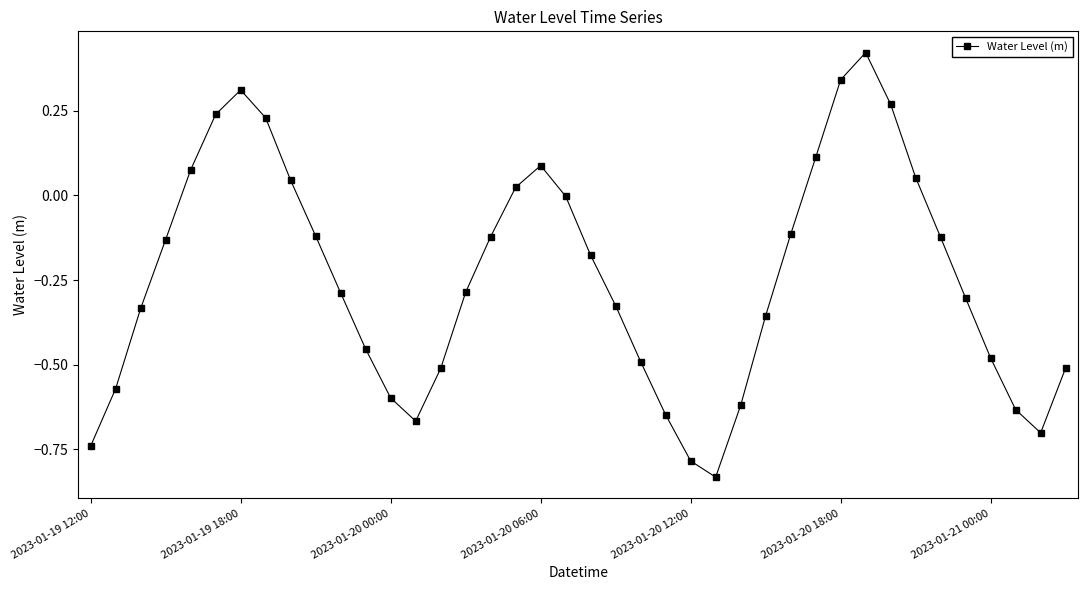

What is the difference between the second highest and minimum values?

1.2